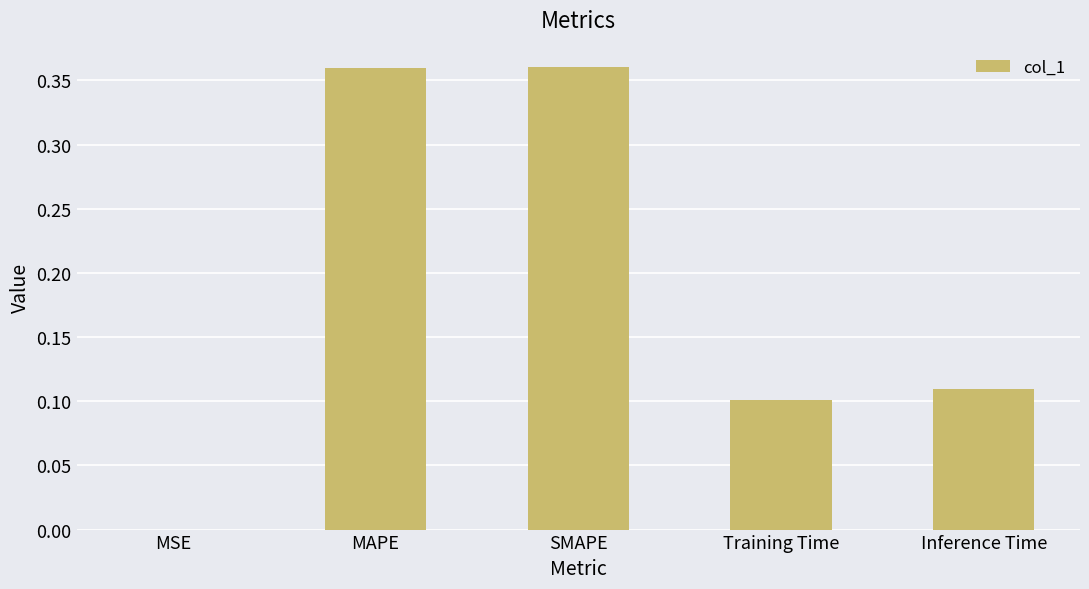

Is it true that the value at Training Time is 0.0?

False